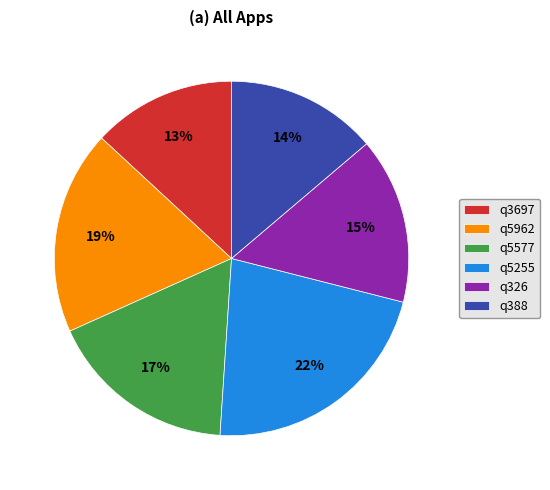

Is the sum of q5577 and q5962 greater than half?

No